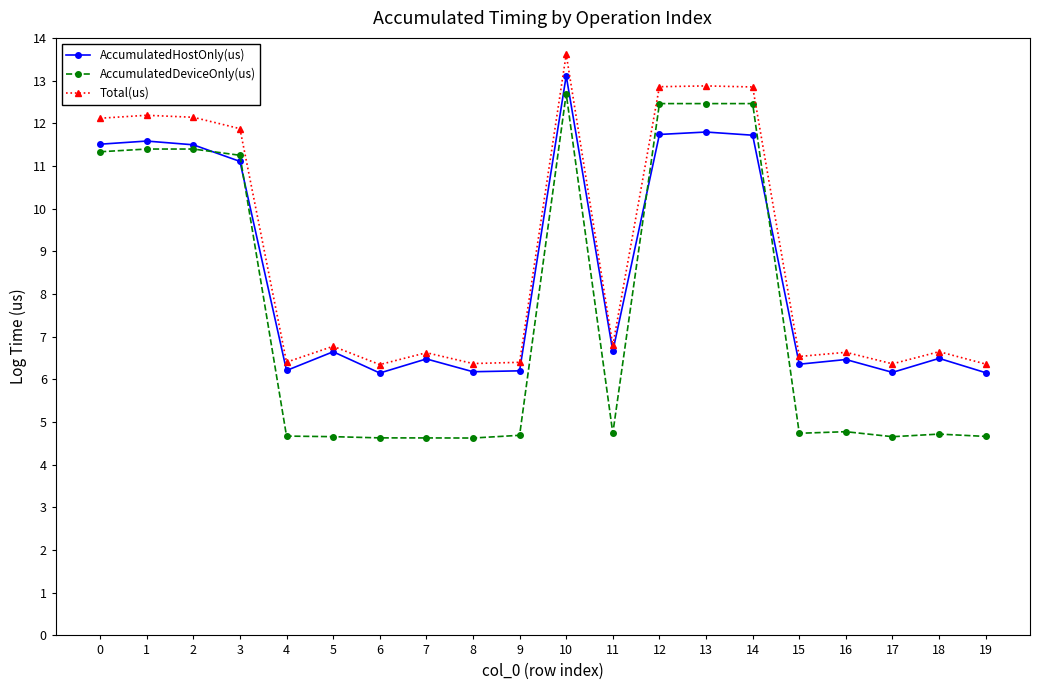

What is the value of the AccumulatedDeviceOnly(us) point at the 17th from the left?

4.8